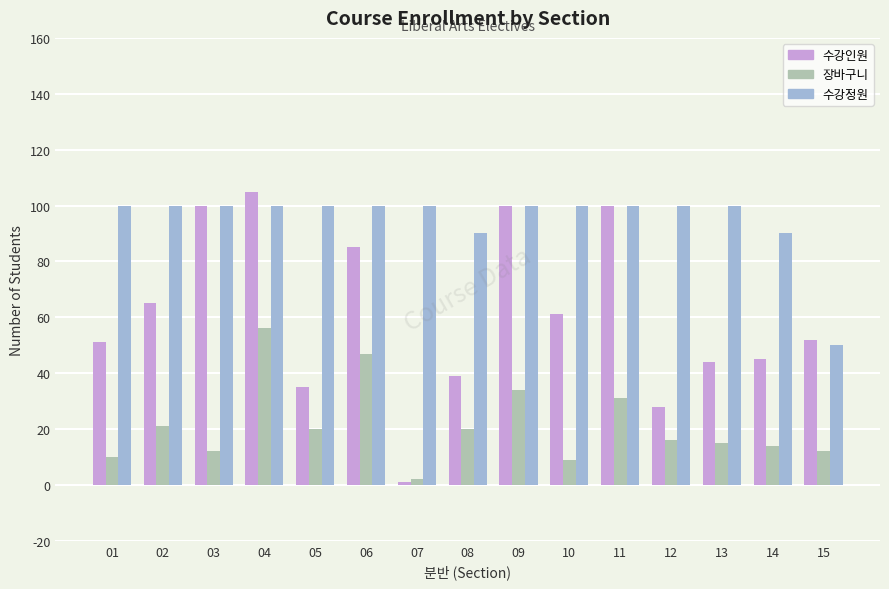

What is the greatest value displayed?

105